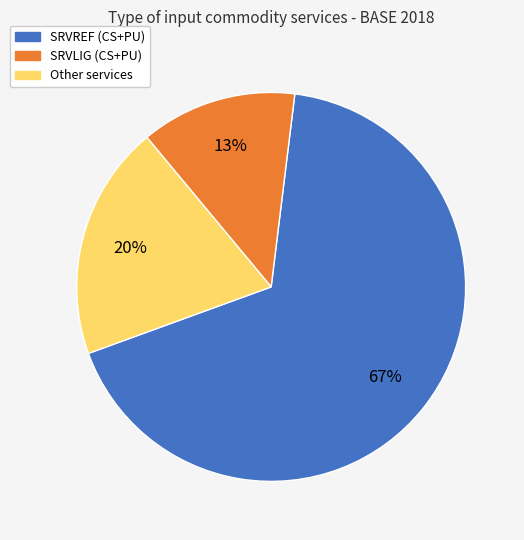

Does any single category account for the majority?

Yes